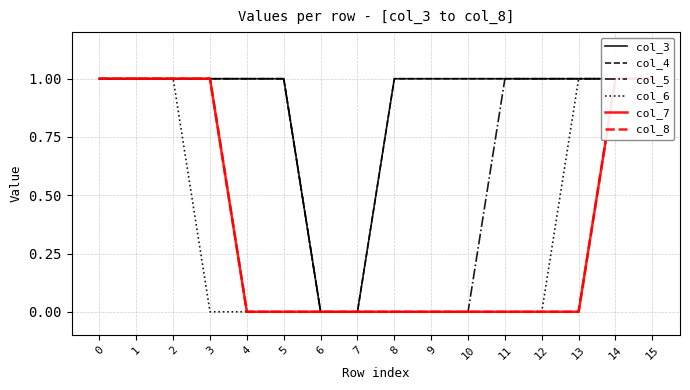

Which series has the widest spread of values?

col_3